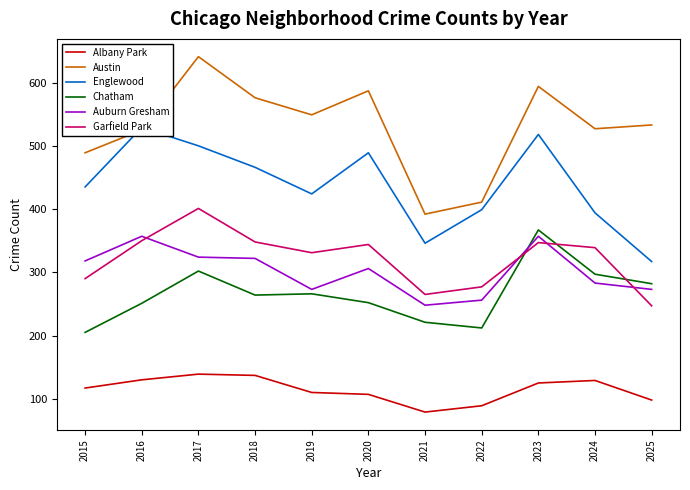

What is the maximum value shown in the chart?

641